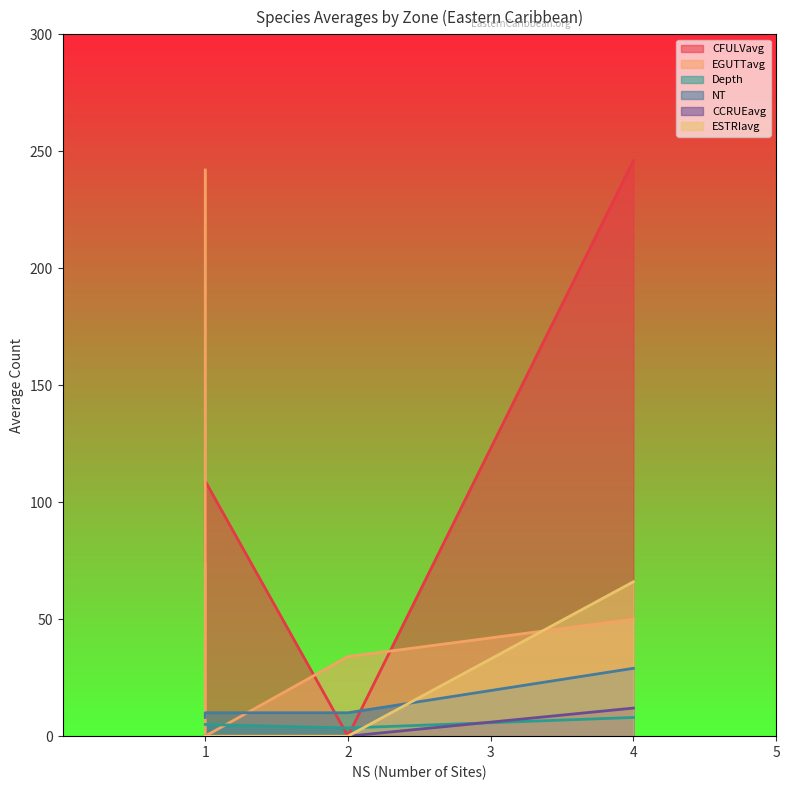

How many values in the EGUTTavg series are below 50?

2